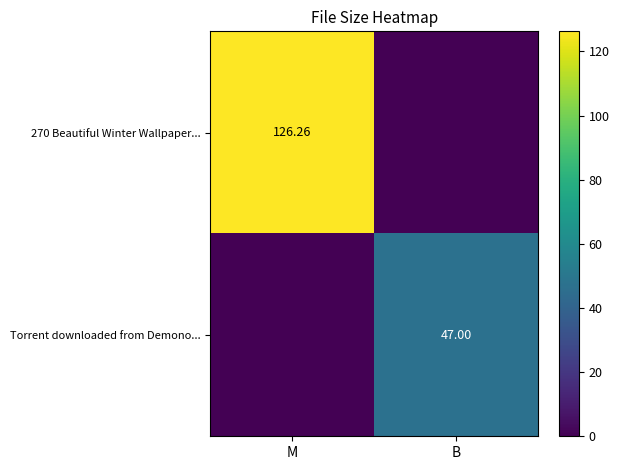

Rank the series at M from lowest to highest value.

Torrent downloaded from Demono..., 270 Beautiful Winter Wallpaper...